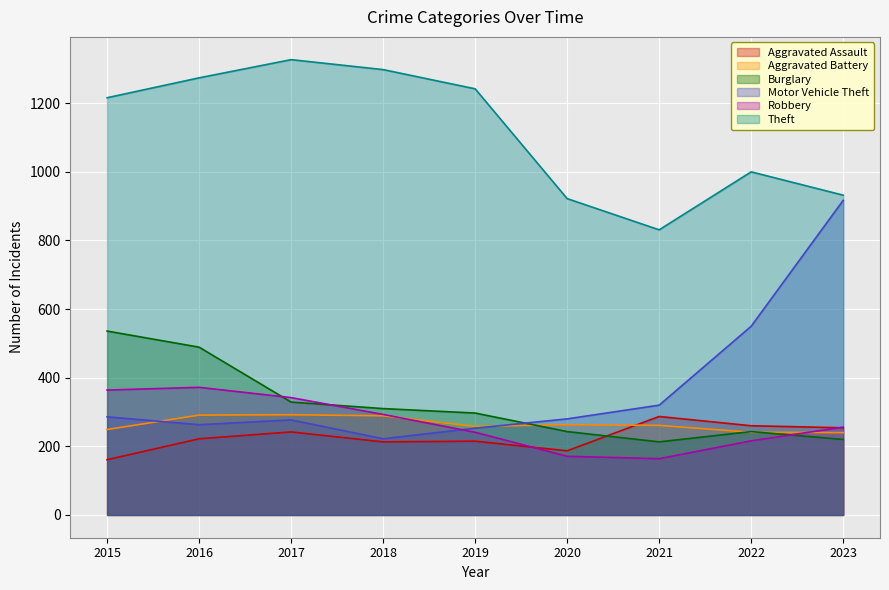

Where is Aggravated Battery nearest to the value 266?

2020